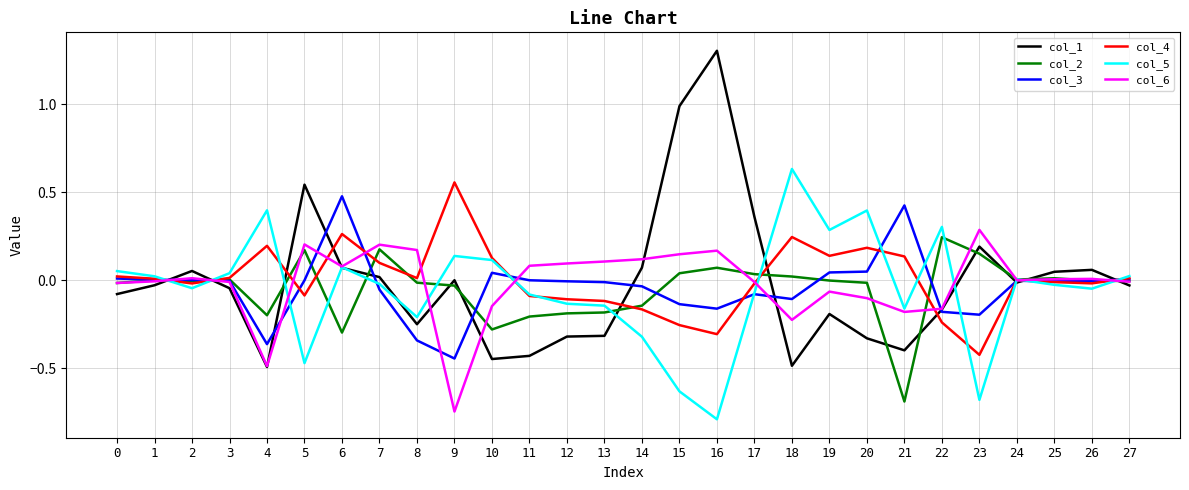

What is the maximum value shown in the chart?

1.3